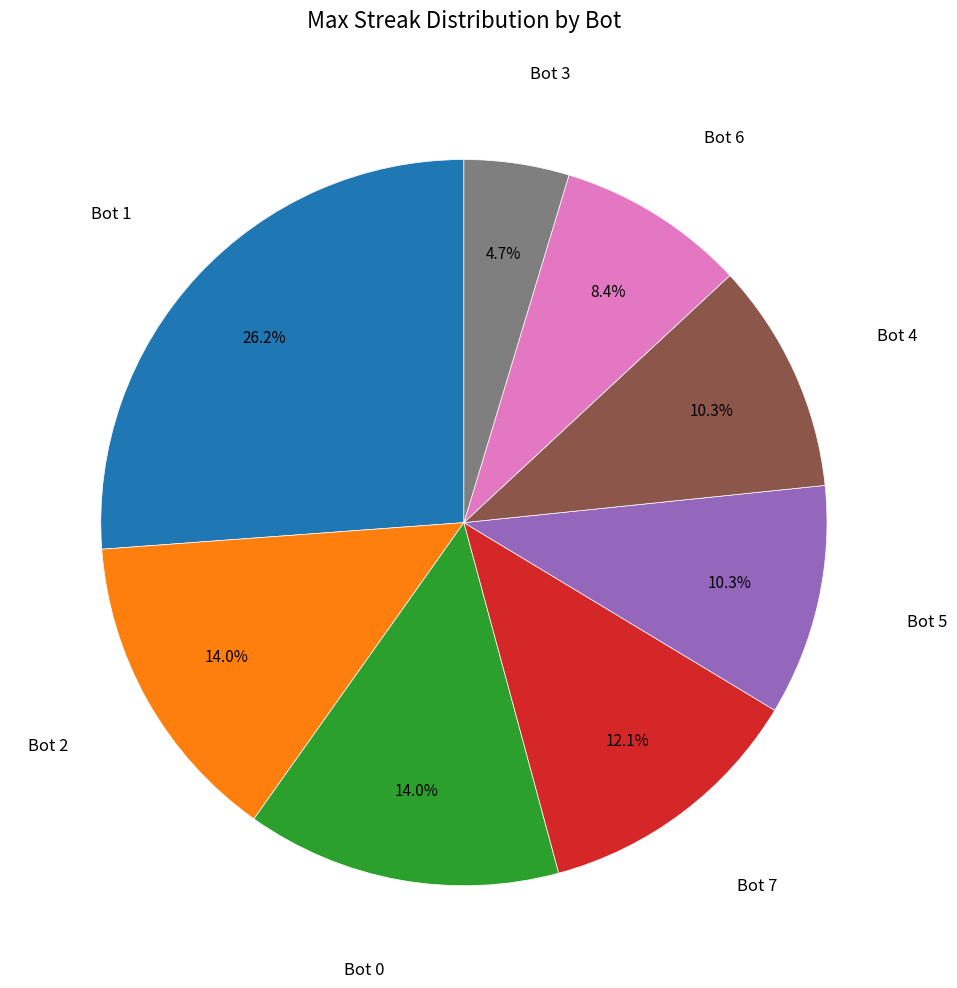

Does any single category account for the majority?

No